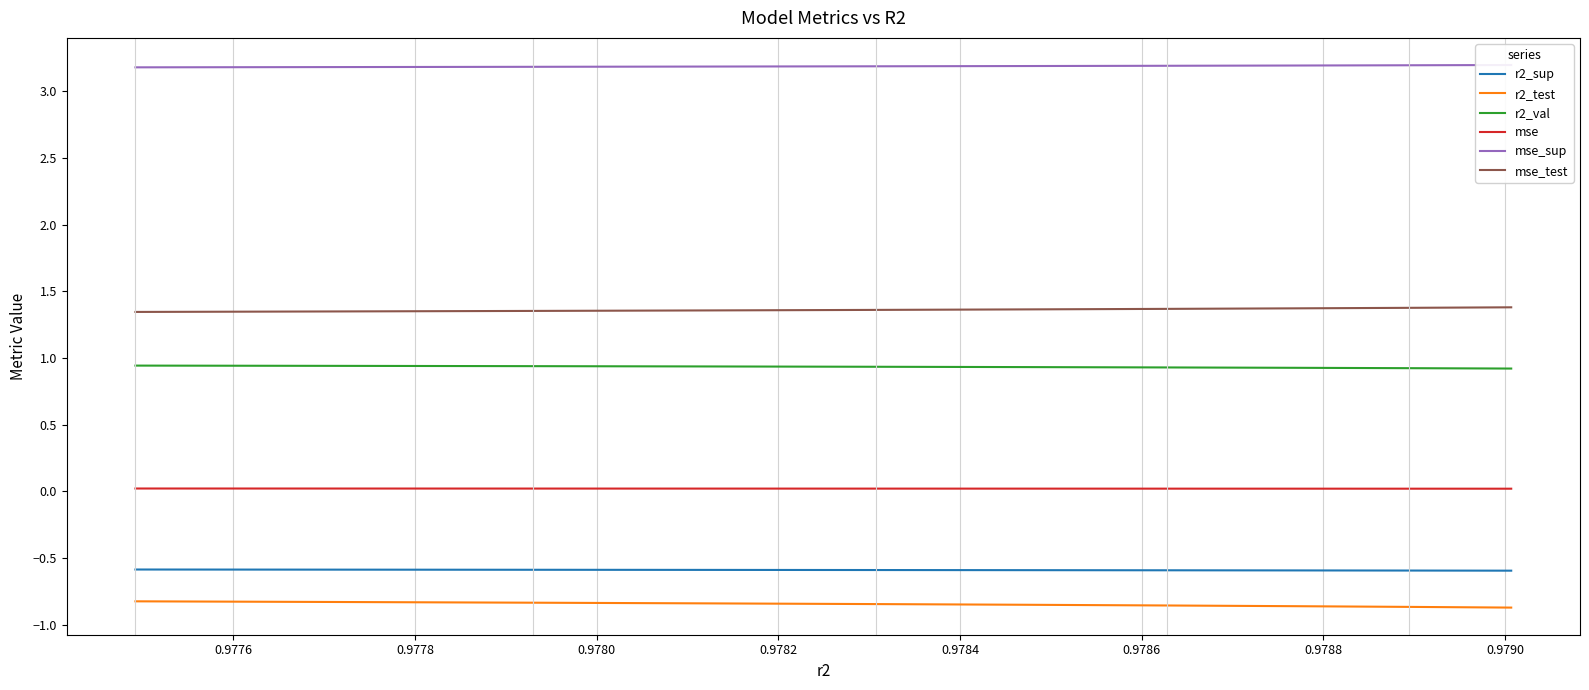

True or false: mse and r2_test intersect in this chart.

False